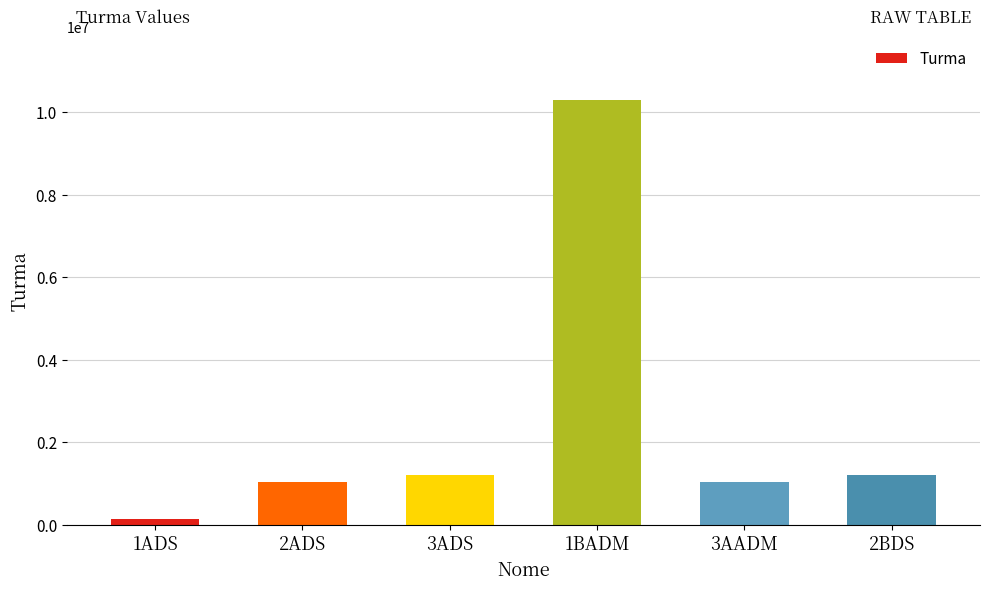

At which category does the chart reach its minimum across all series?

1ADS